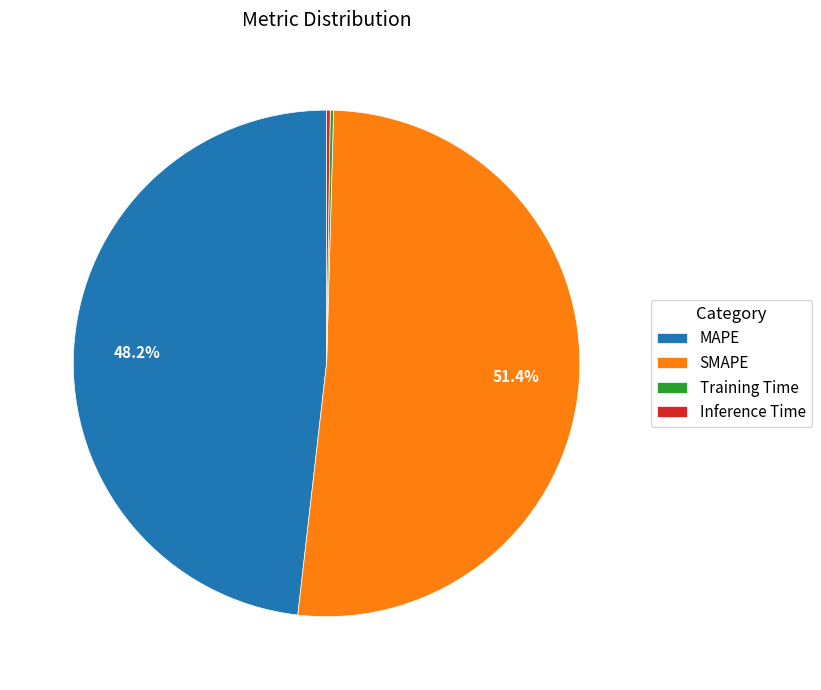

Is there any slice that represents more than half of the pie?

Yes